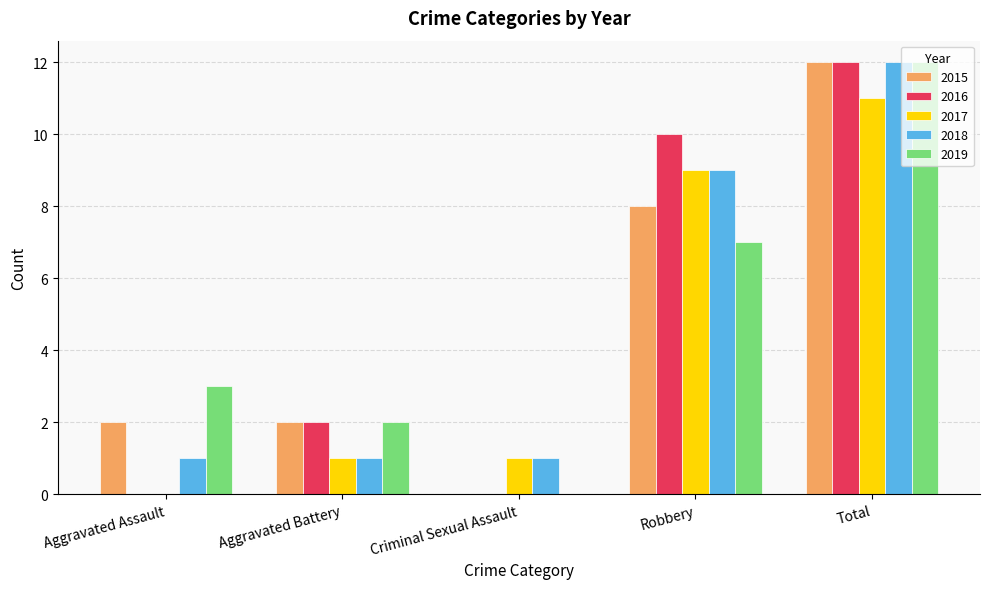

What is the sum of the 2019 values at Total and Aggravated Assault?

15